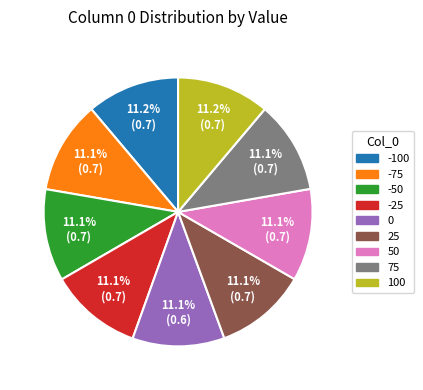

What percentage is the 25 slice, to the nearest percent?

11%